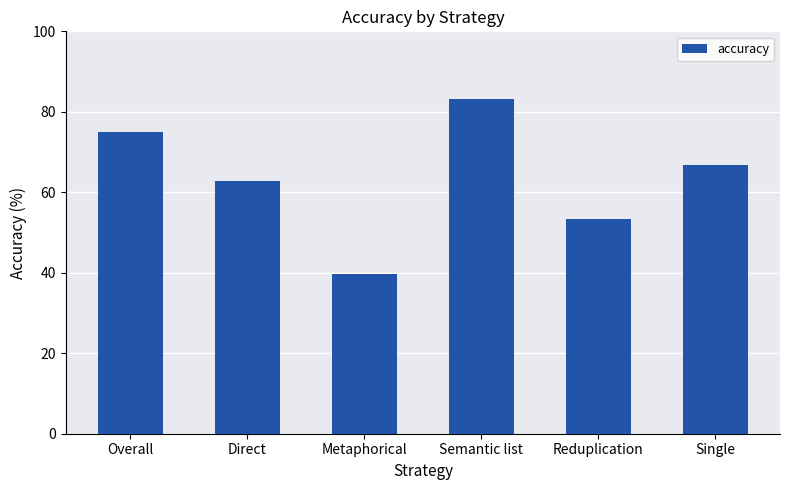

Reading left to right, transcribe all the data shown in this chart.

74.9	62.7	39.8	83.3	53.3	66.7